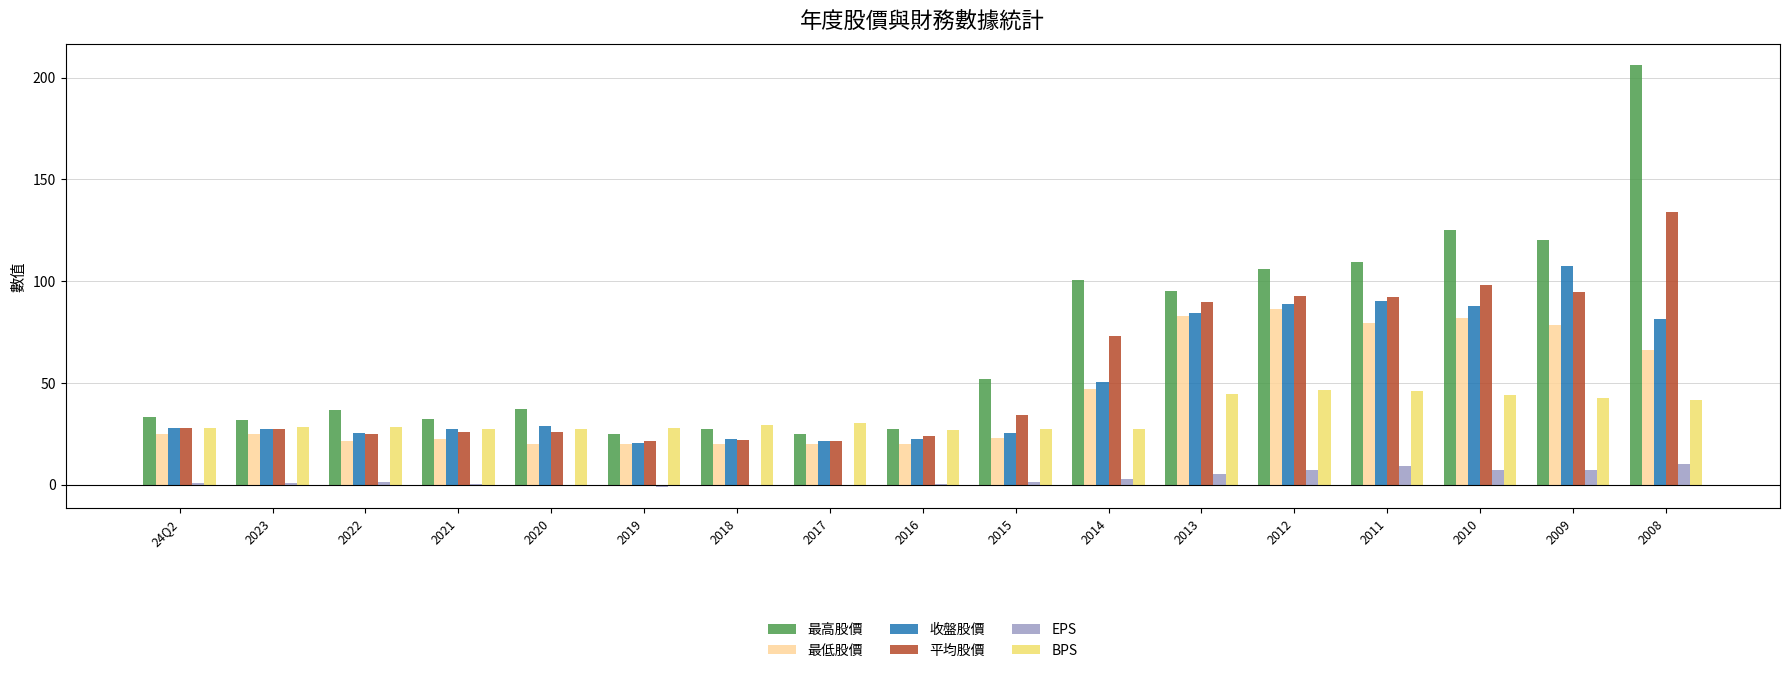

What is the total value across all series at 2012?

426.8